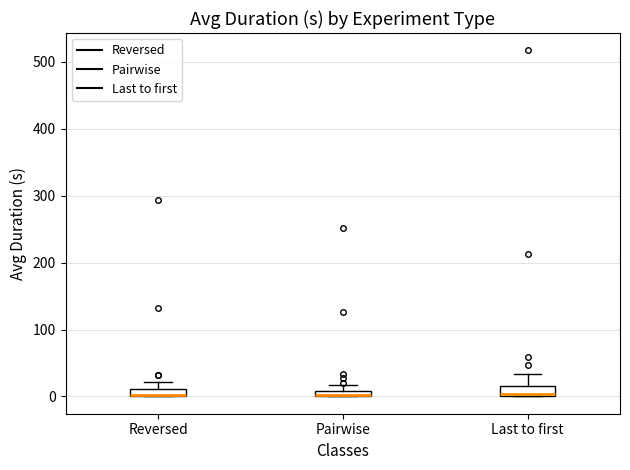

Where is the upper edge of the box for Last to first on the y-axis? The values are not printed on the chart, so give them approximately, as read against the axis.

10